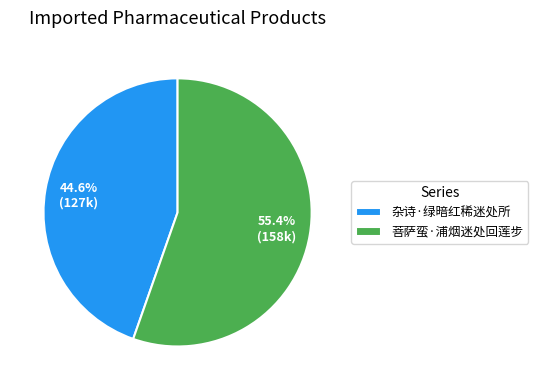

To the nearest percent, what is the average slice percentage?

50%